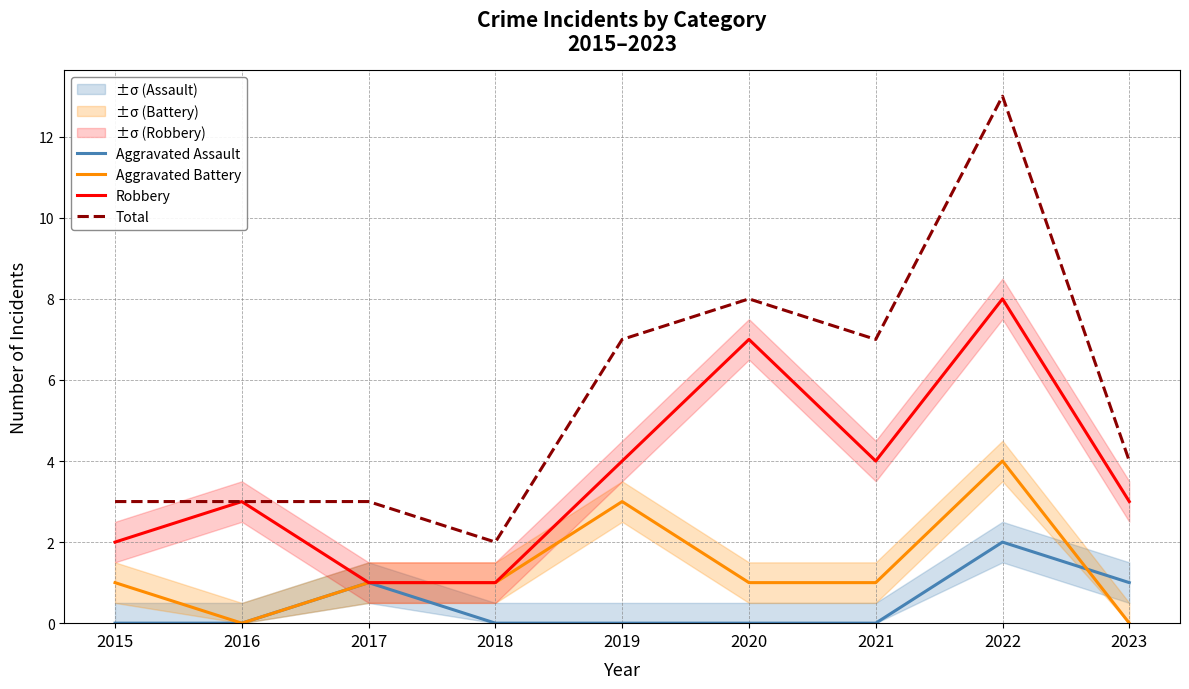

Which series changed the most between 2021 and 2022?

Total